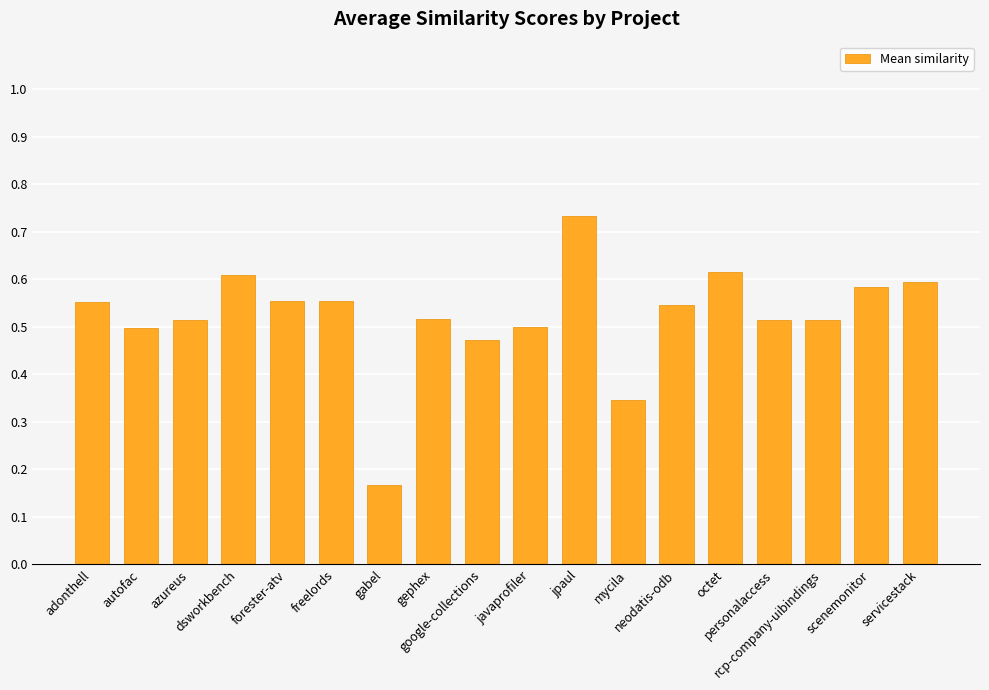

Count the values in the range 0 to 1.

18